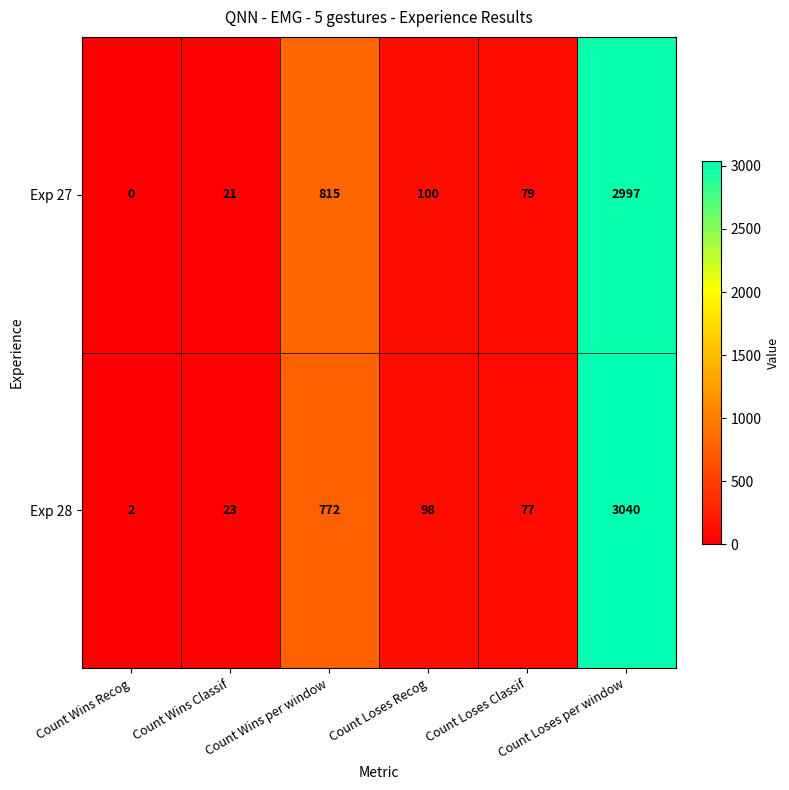

At how many categories does at least one series exceed 734?

2